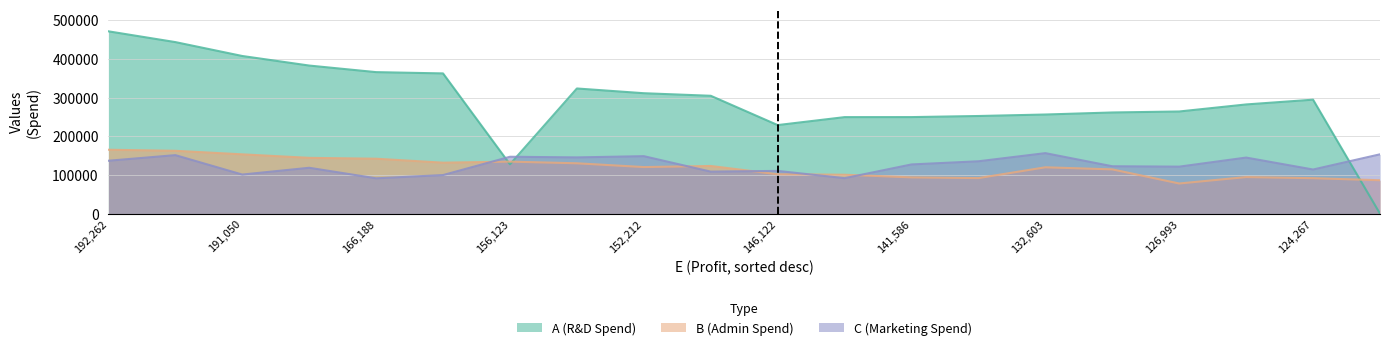

At how many categories does at least one series exceed 423606?

2